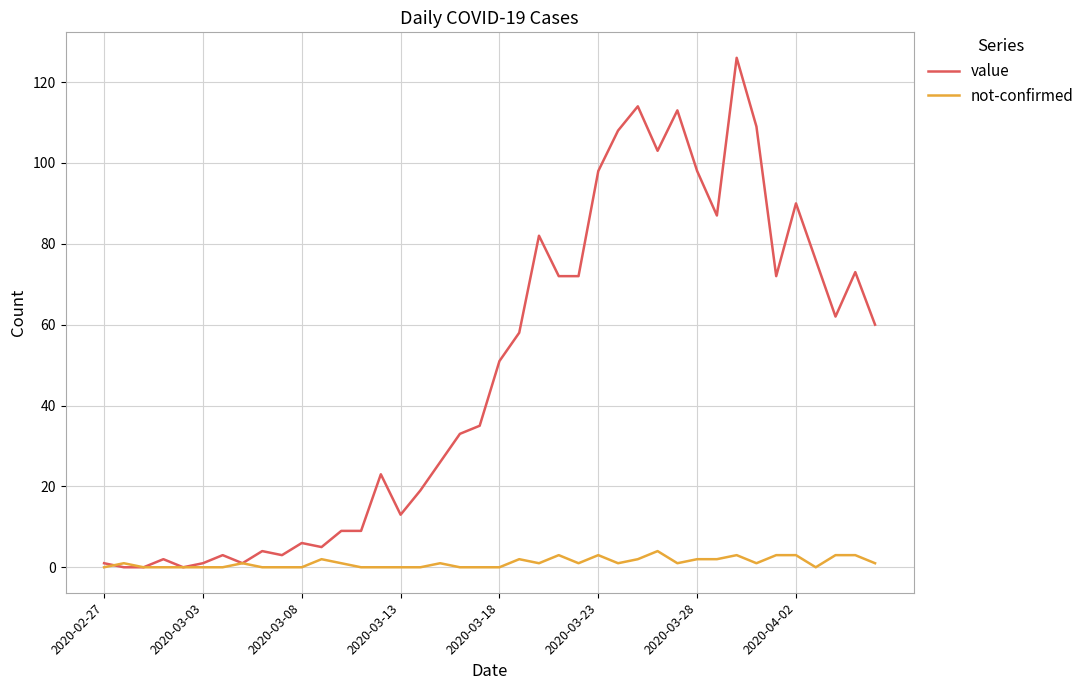

Rank the series by their average value, from highest to lowest.

value, not-confirmed